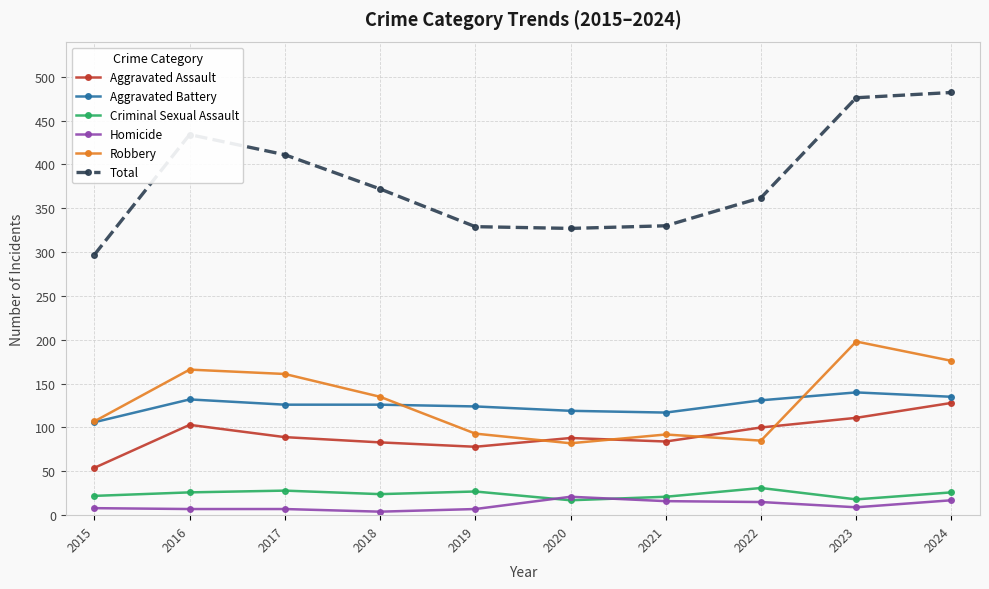

What is the approximate value of Total at 2021?

330